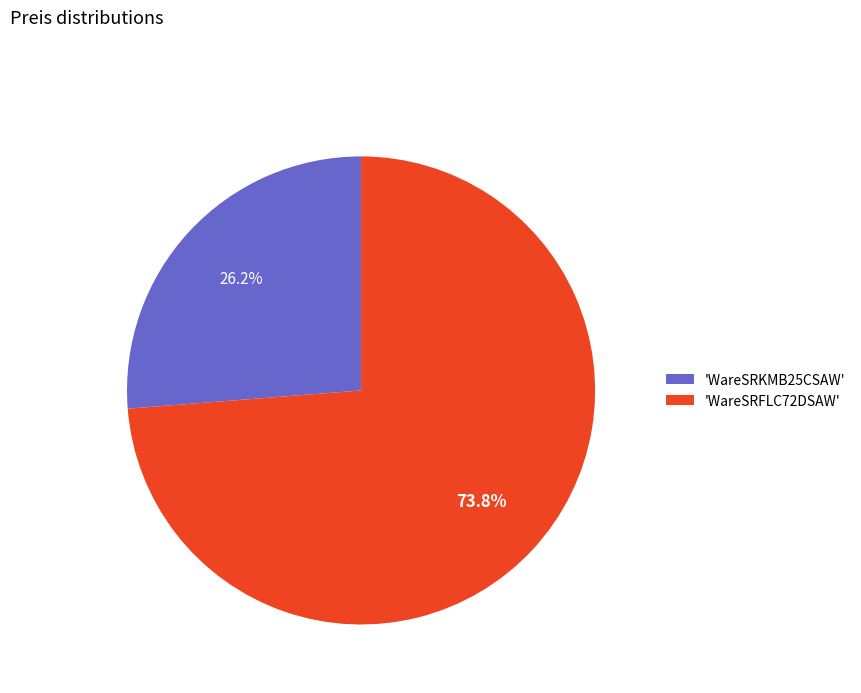

Between 'WareSRFLC72DSAW' and 'WareSRKMB25CSAW', which is larger?

'WareSRFLC72DSAW'